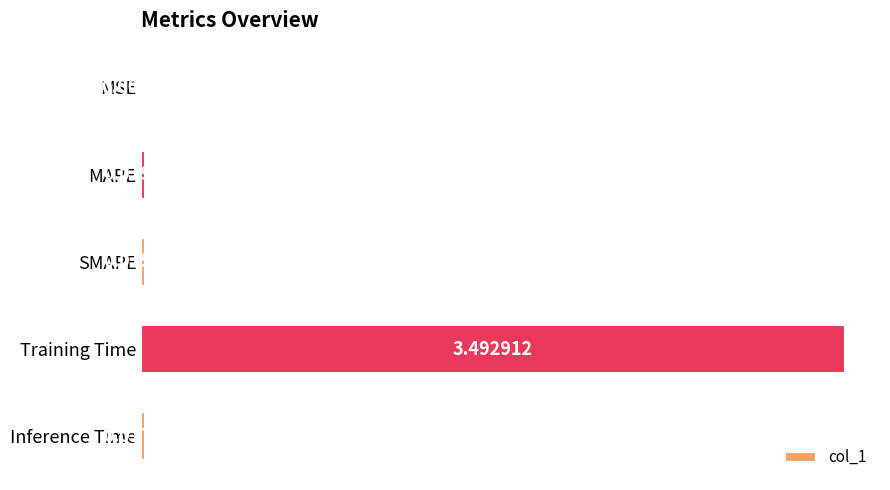

At which label is the value closest to 1?

SMAPE